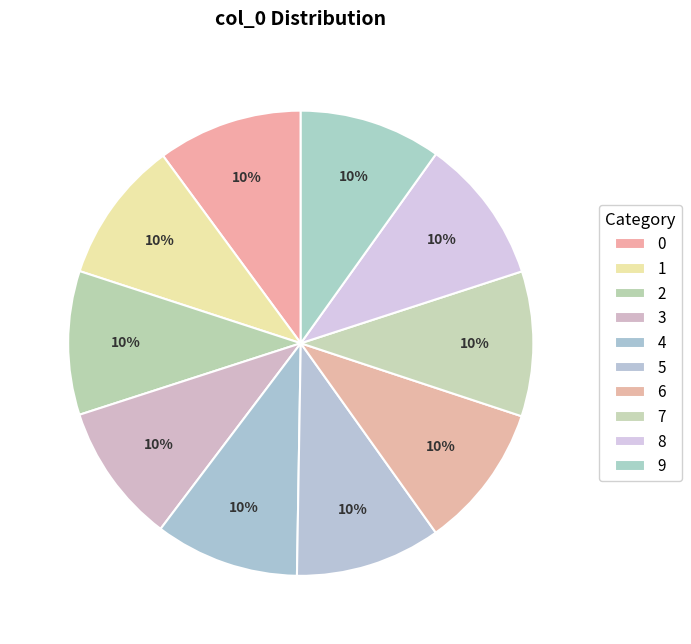

Does any single category account for the majority?

No